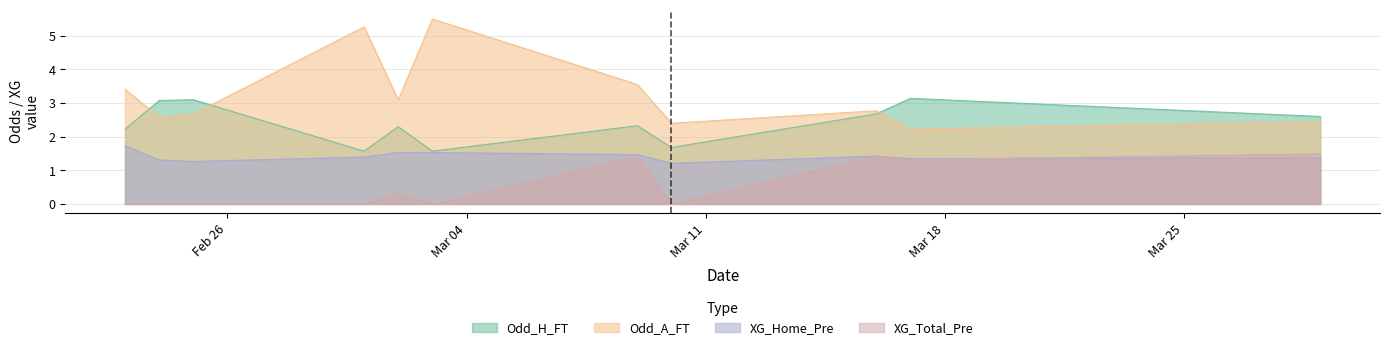

Which series has the largest total across all categories?

Odd_A_FT